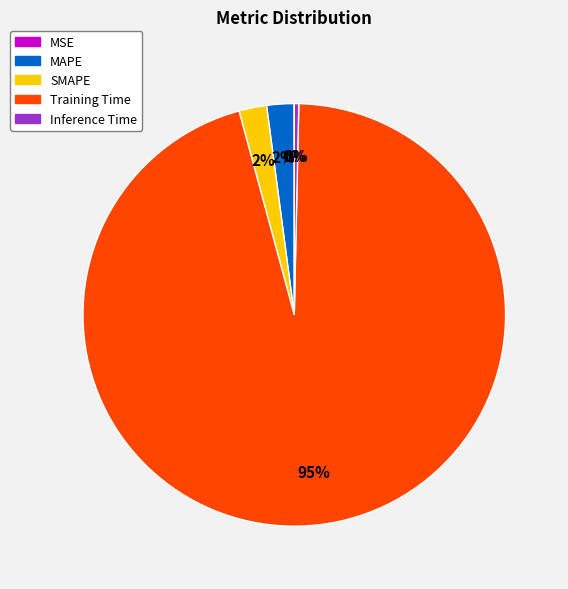

To the nearest percent, what percentage of the pie is SMAPE?

2%